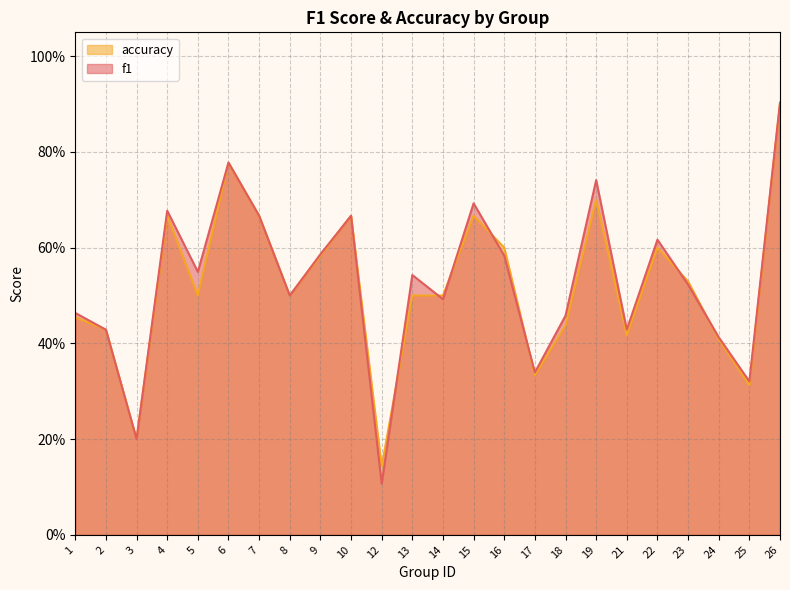

Which has a higher value, 18 or 15?

15